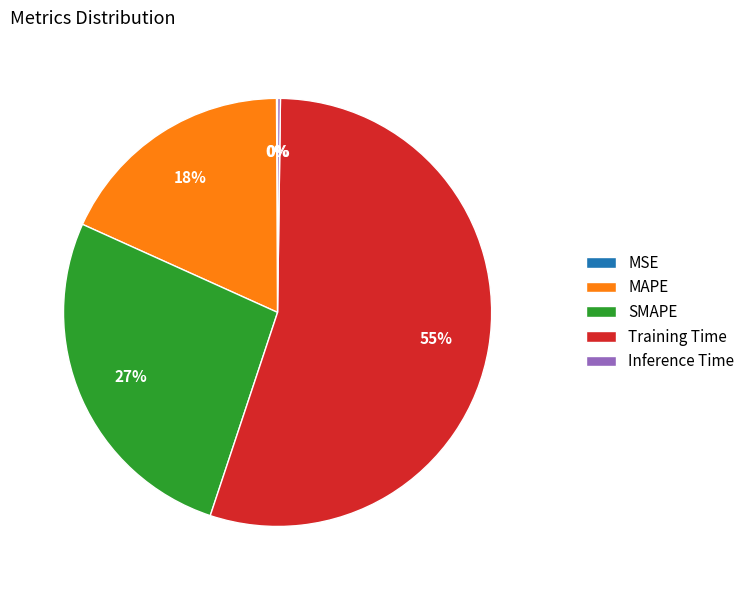

To the nearest percent, what is the average slice percentage?

20%